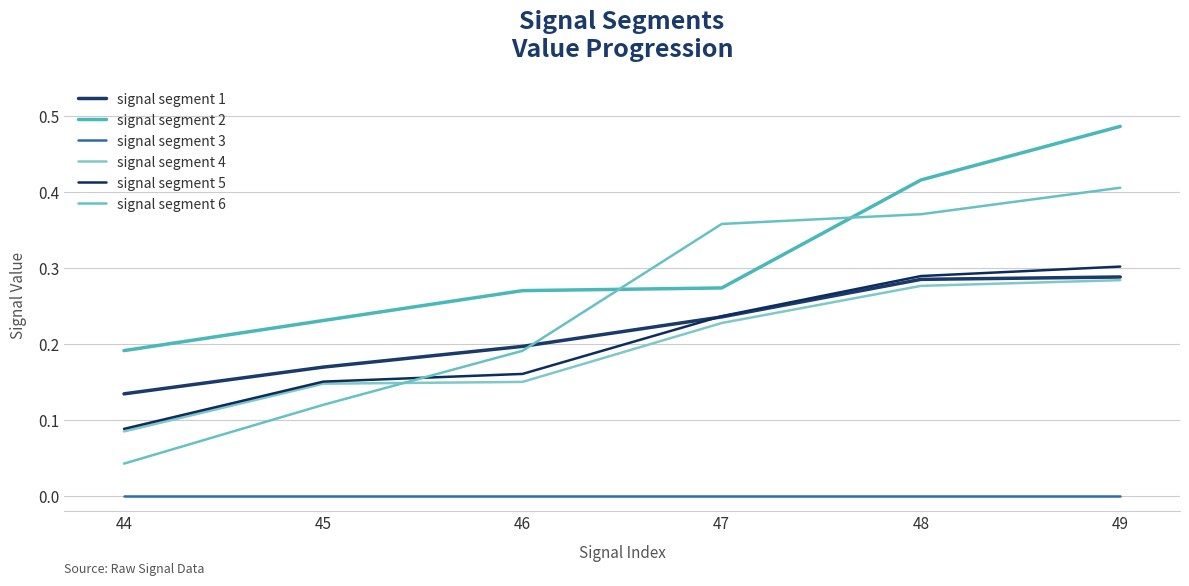

How many lines are shown in the chart?

6